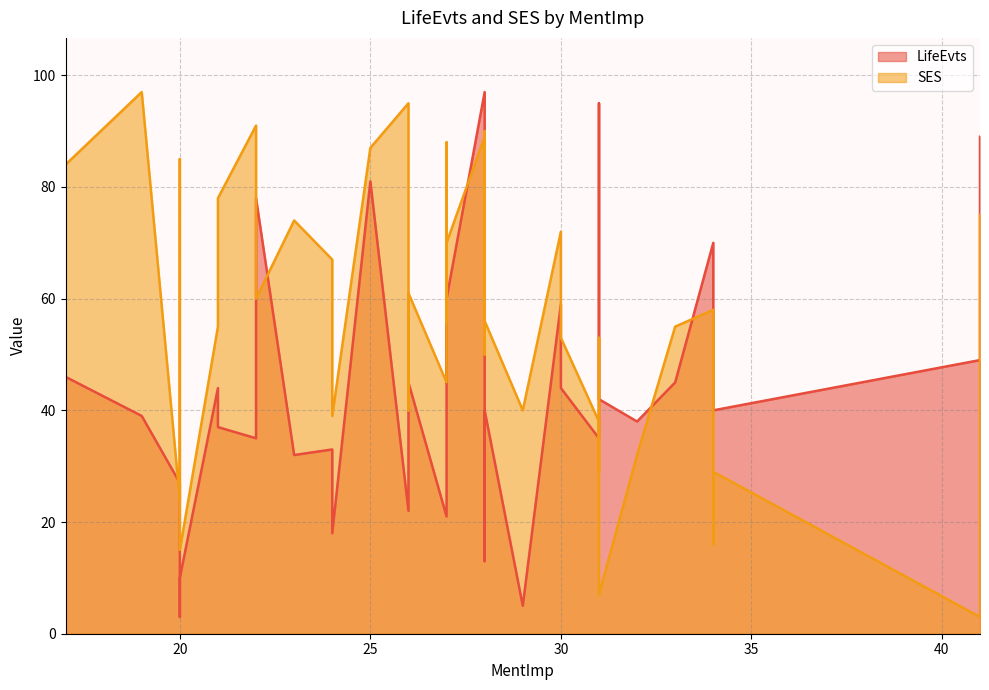

At which label does SES reach its minimum?

41